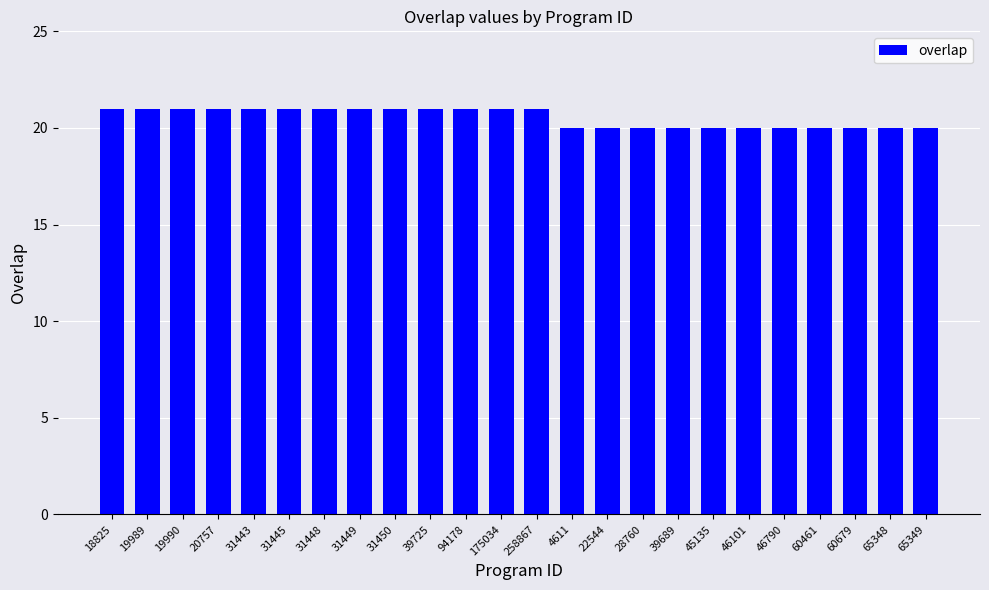

Which has a higher value, 39689 or 31448?

31448